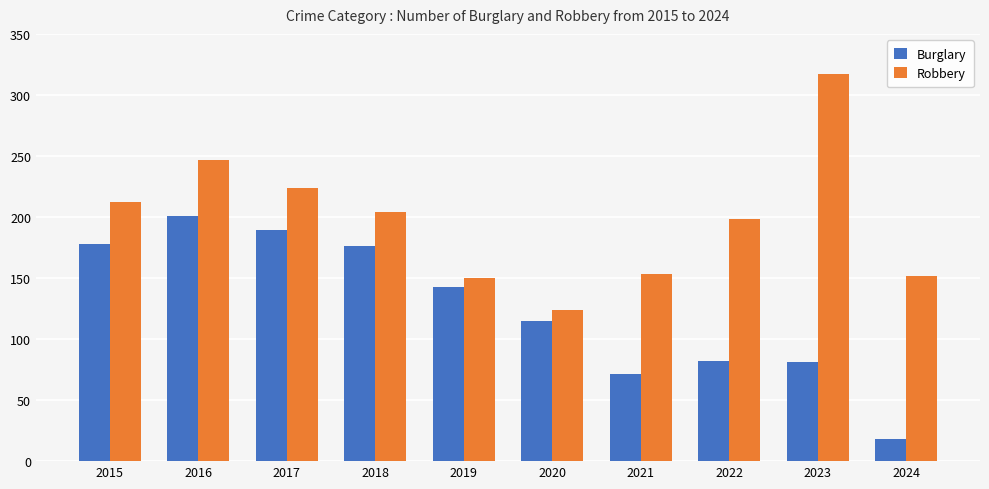

What is the spread (max minus min) of values at 2016?

46